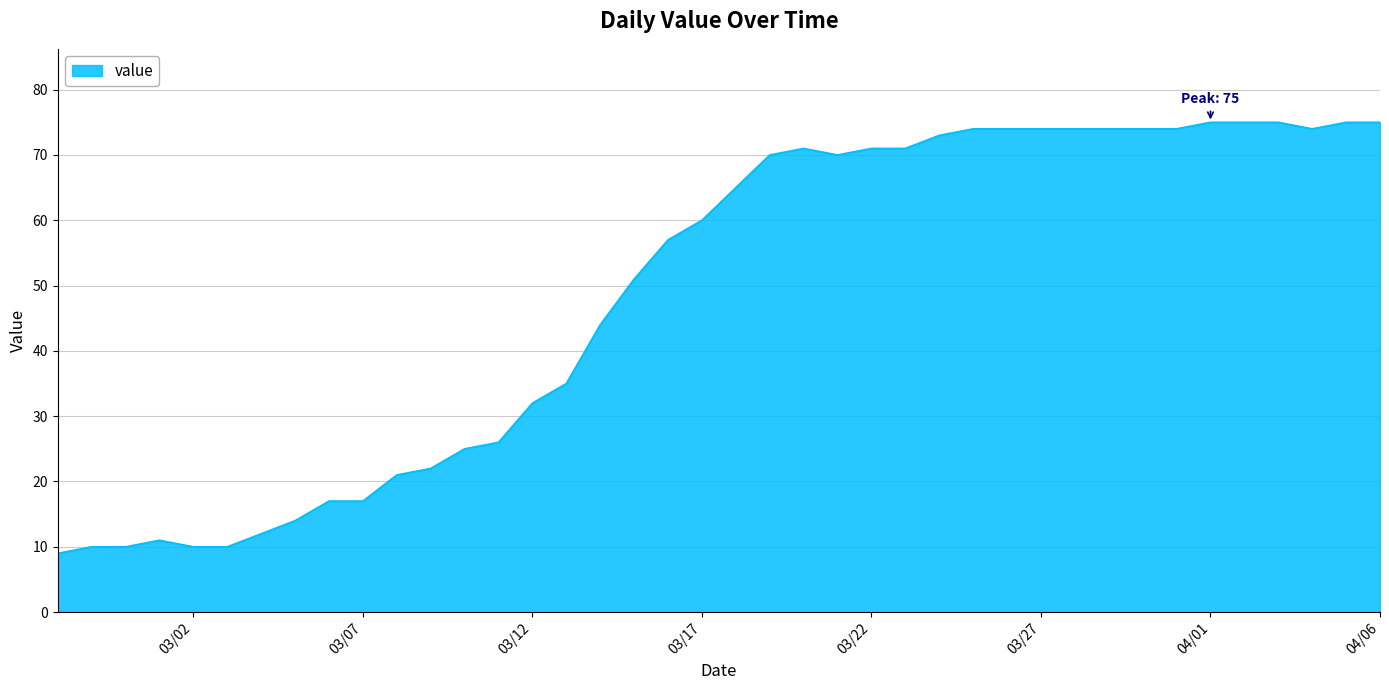

What is the difference between the maximum and minimum values?

66